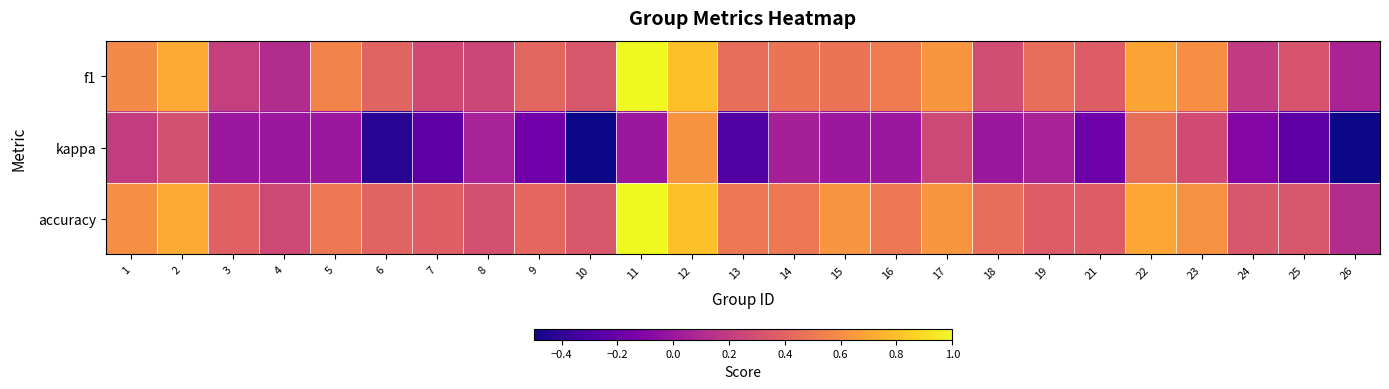

Reading left to right, what are all the values shown in this chart?

f1: 1=0.6	2=0.7	3=0.2	4=0.1	5=0.5	6=0.4	7=0.3	8=0.3	9=0.4	10=0.3	11=1.0	12=0.8	13=0.4	14=0.5	15=0.5	16=0.5	17=0.6	18=0.3	19=0.5	21=0.4	22=0.7	23=0.6	24=0.2	25=0.3	26=0.1
kappa: 1=0.2	2=0.3	3=0.0	4=0.0	5=0.0	6=-0.4	7=-0.2	8=0.1	9=-0.2	10=-0.5	11=0.0	12=0.6	13=-0.3	14=0.0	15=0.0	16=0.0	17=0.3	18=0.0	19=0.1	21=-0.2	22=0.4	23=0.3	24=-0.1	25=-0.2	26=-0.5
accuracy: 1=0.6	2=0.7	3=0.4	4=0.3	5=0.5	6=0.4	7=0.4	8=0.3	9=0.4	10=0.3	11=1.0	12=0.8	13=0.5	14=0.5	15=0.6	16=0.5	17=0.6	18=0.5	19=0.4	21=0.4	22=0.7	23=0.6	24=0.3	25=0.3	26=0.1